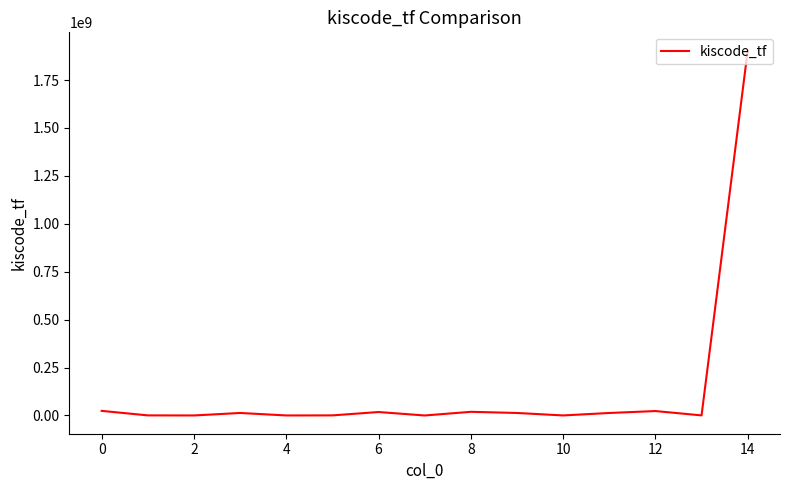

What is the greatest value displayed?

1903501120